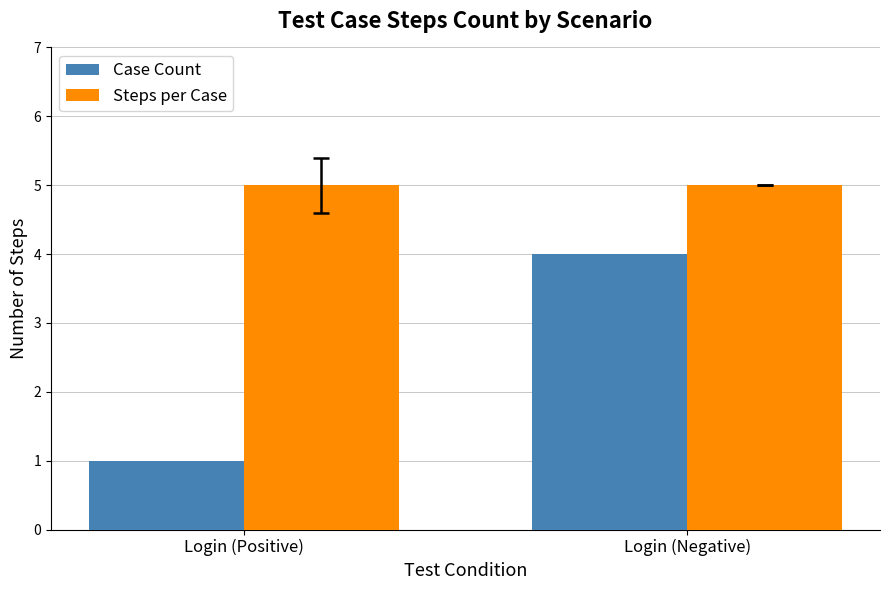

What position from the left is Login (Positive)?

1